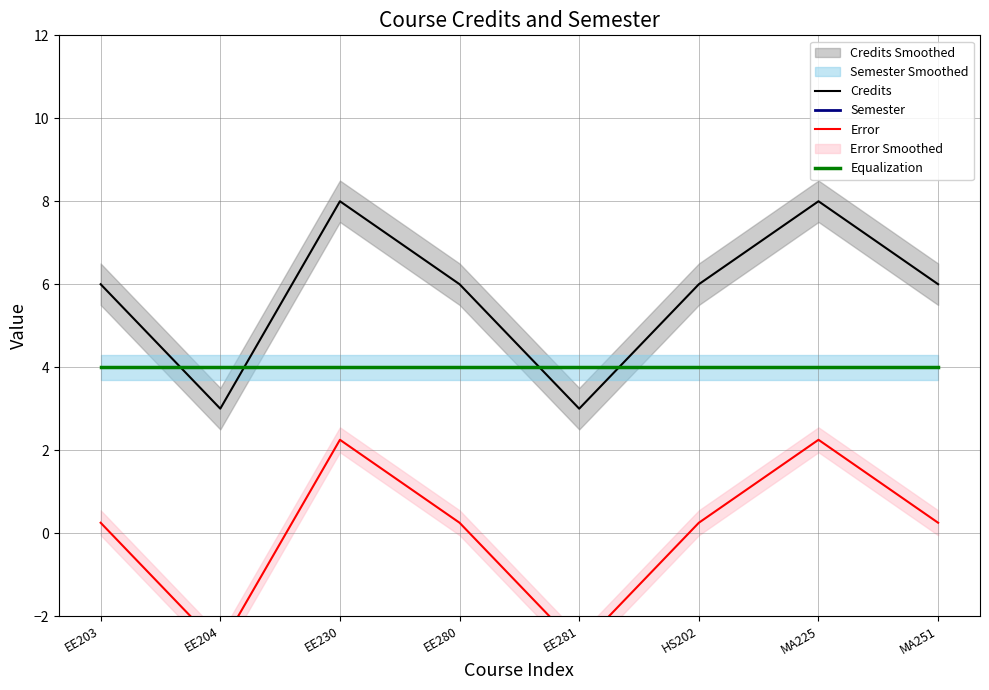

True or false: Error and Equalization intersect in this chart.

False